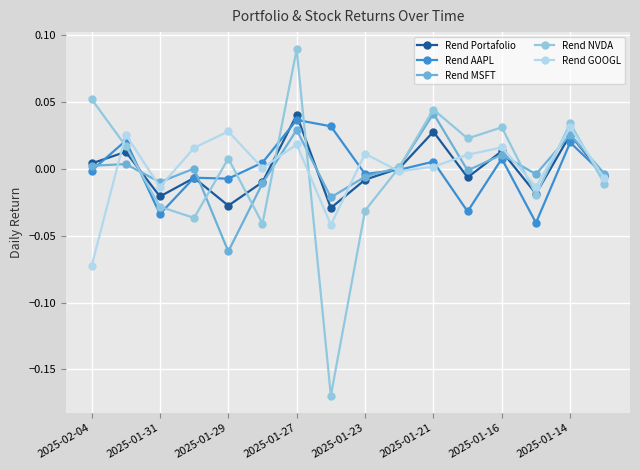

True or false: Rend NVDA has more than 0 interior local peaks.

True